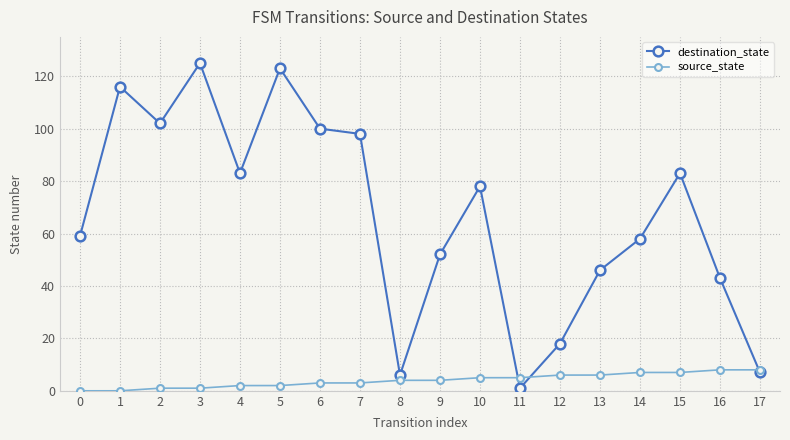

True or false: destination_state has more than 2 interior local peaks.

True